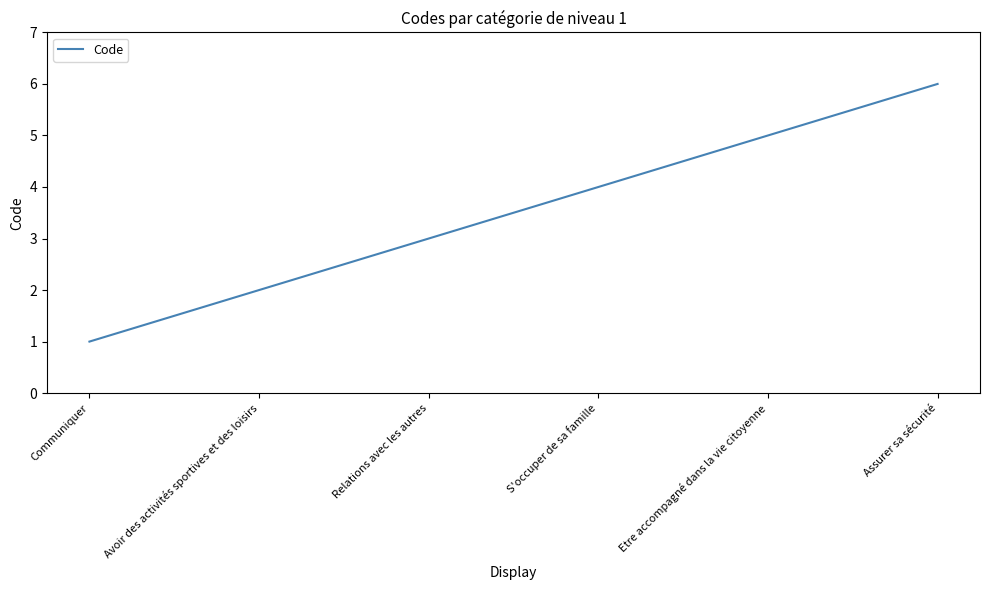

What is the difference between the second highest and second lowest values?

3